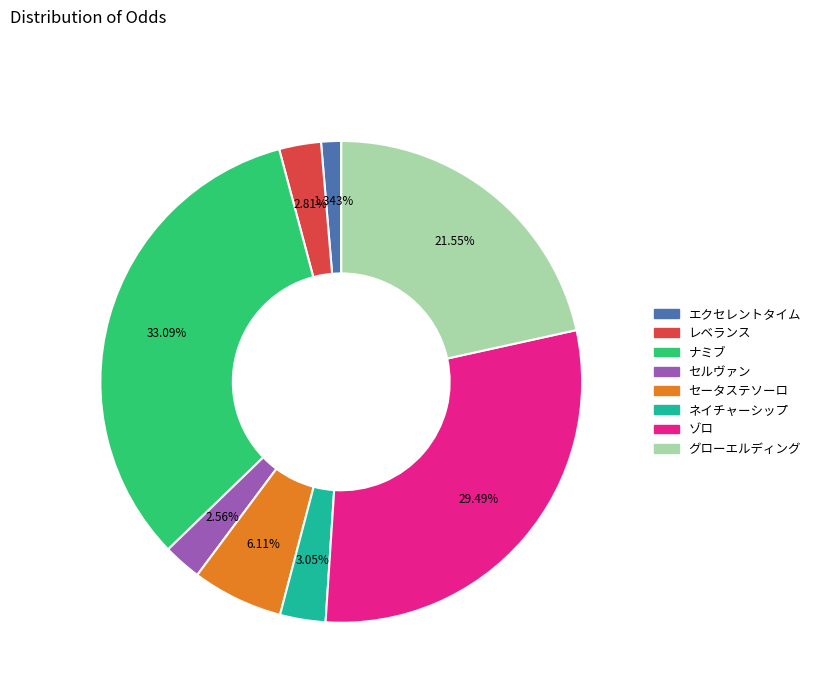

To the nearest percent, what is the difference between the エクセレントタイム and ゾロ slice percentages?

28%